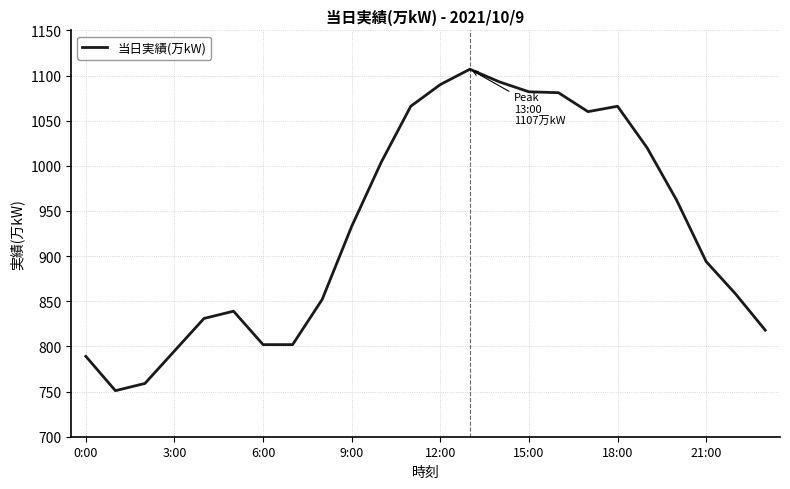

What is the smallest value displayed?

751